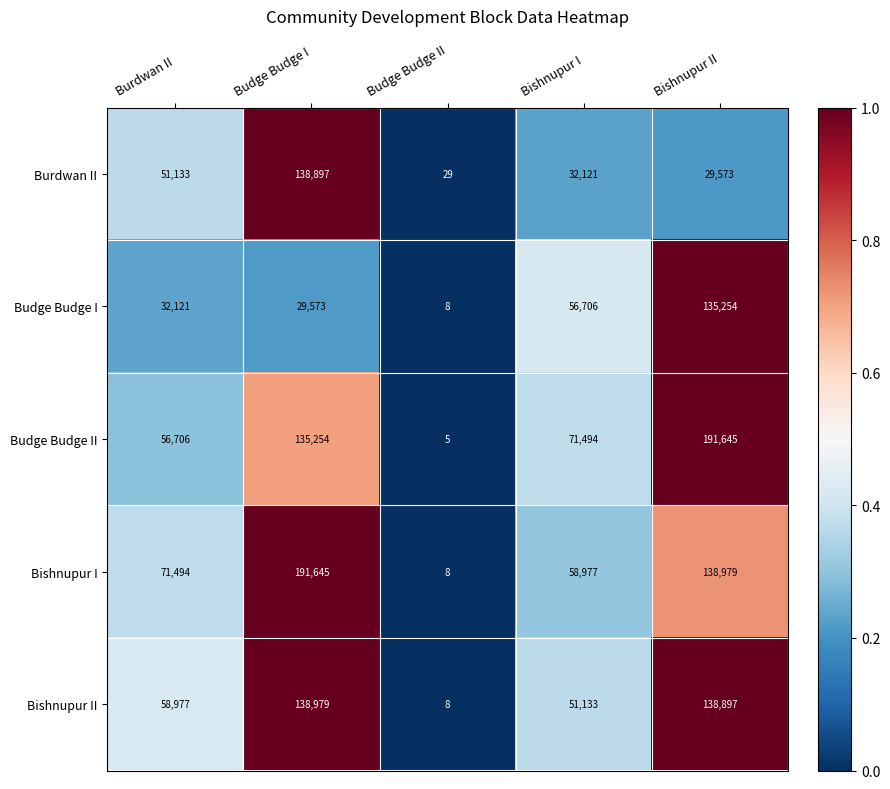

Reading left to right, extract all data points from this chart.

Burdwan II: Burdwan II=51133	Budge Budge I=138897	Budge Budge II=29	Bishnupur I=32121	Bishnupur II=29573
Budge Budge I: Burdwan II=32121	Budge Budge I=29573	Budge Budge II=8	Bishnupur I=56706	Bishnupur II=135254
Budge Budge II: Burdwan II=56706	Budge Budge I=135254	Budge Budge II=5	Bishnupur I=71494	Bishnupur II=191645
Bishnupur I: Burdwan II=71494	Budge Budge I=191645	Budge Budge II=8	Bishnupur I=58977	Bishnupur II=138979
Bishnupur II: Burdwan II=58977	Budge Budge I=138979	Budge Budge II=8	Bishnupur I=51133	Bishnupur II=138897